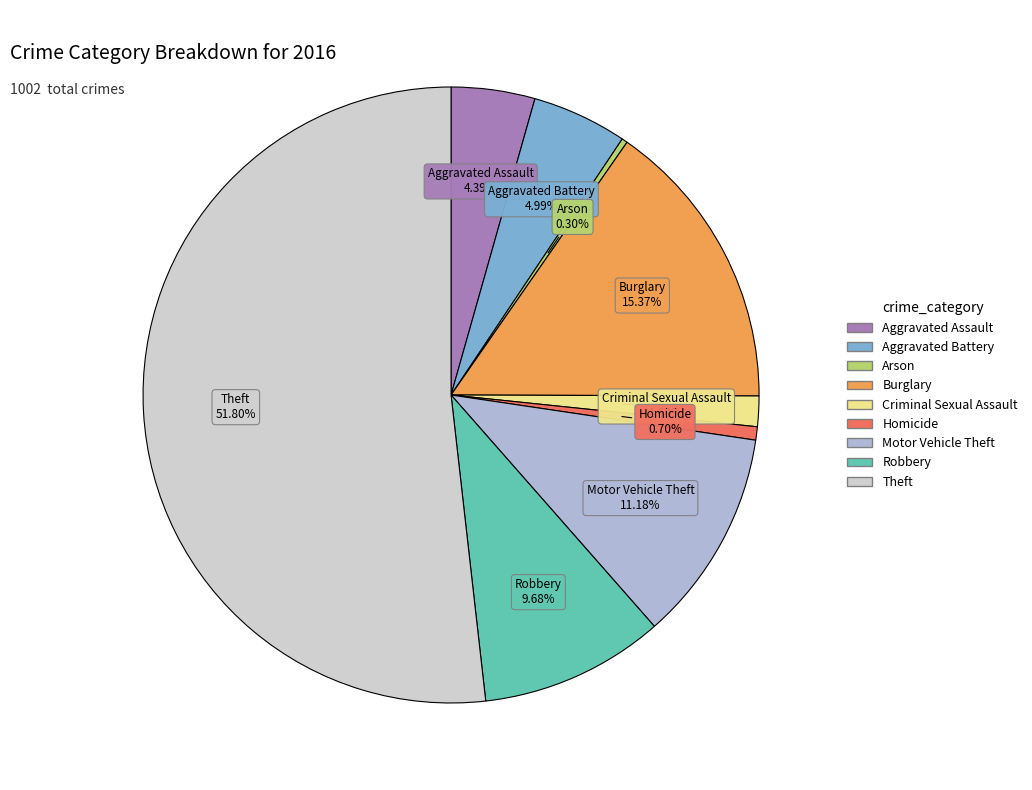

The Criminal Sexual Assault slice represents 2% of the pie. True or false?

True